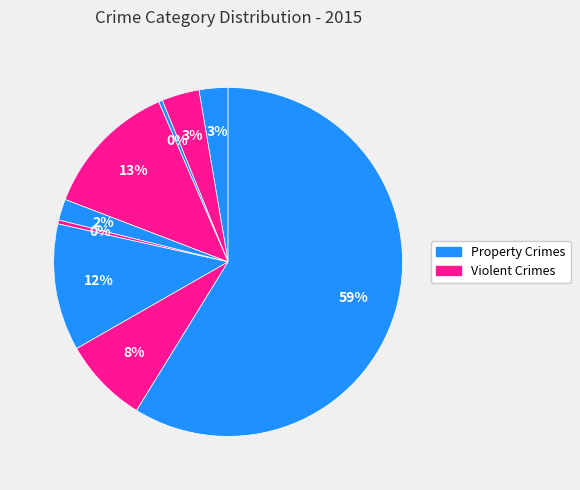

Count the number of slices in the pie.

9